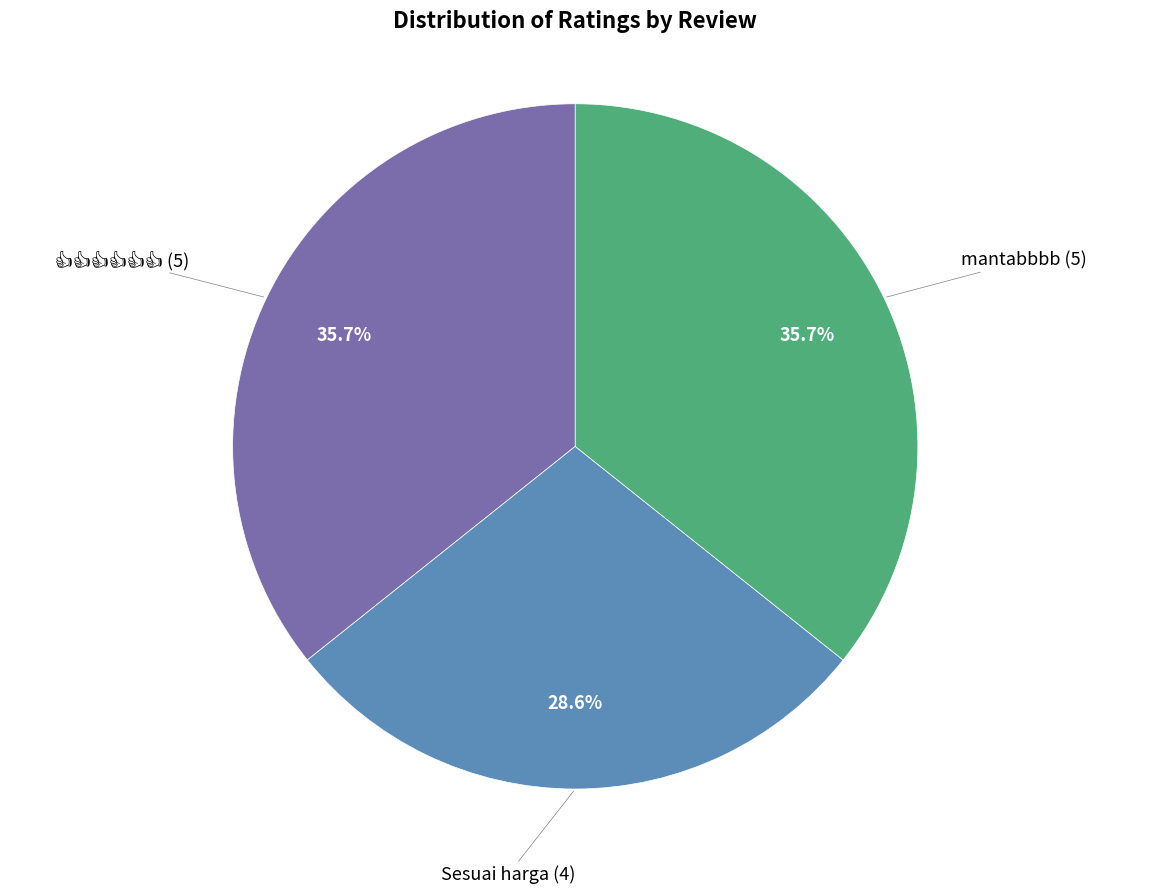

Does any single category account for the majority?

No